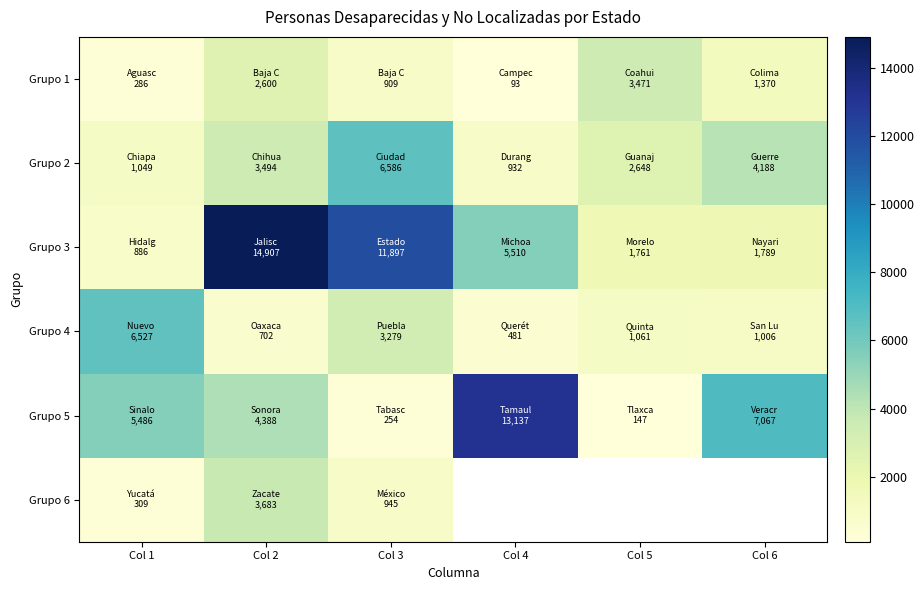

How many data points does each series have?

6